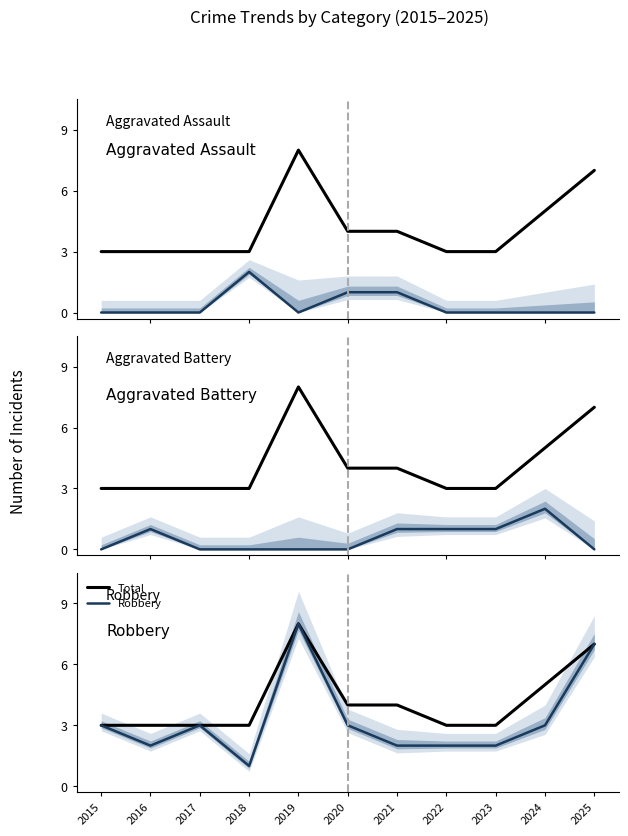

Count the number of categories in the chart.

11